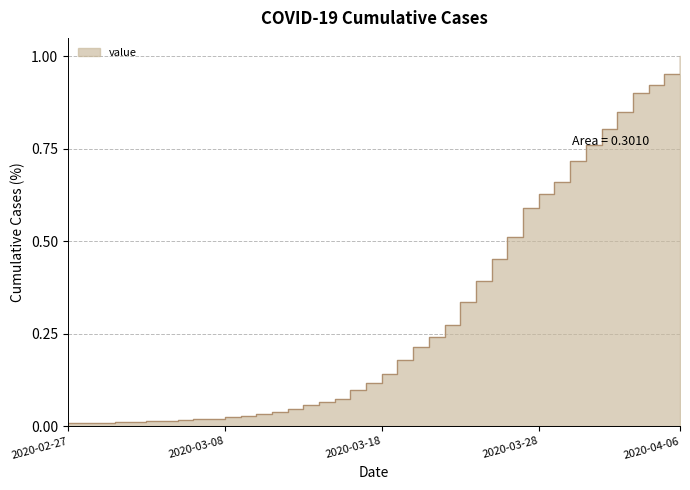

What is the difference between the maximum and minimum values?

1.0